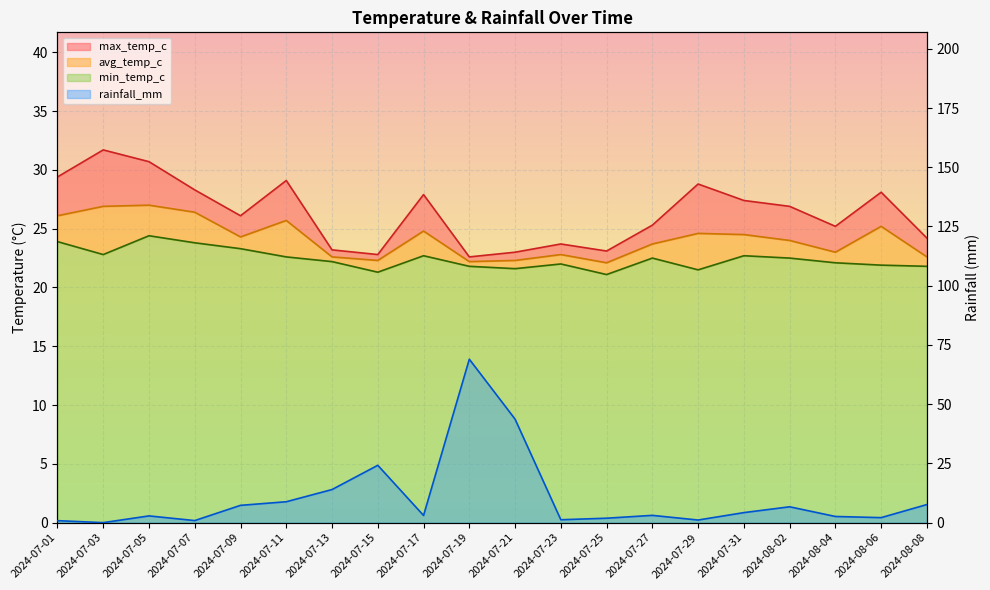

True or false: max_temp_c has more than 1 points higher than both neighbors.

True